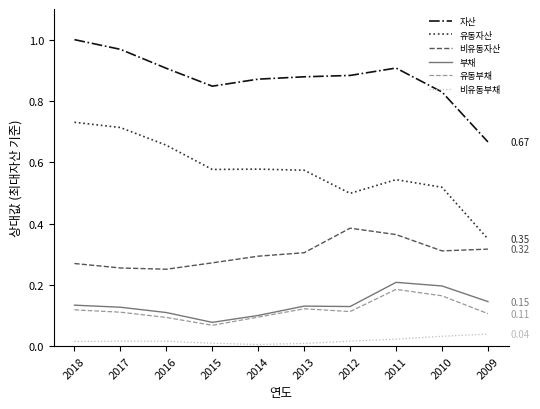

True or false: 유동부채 and 비유동자산 intersect in this chart.

False